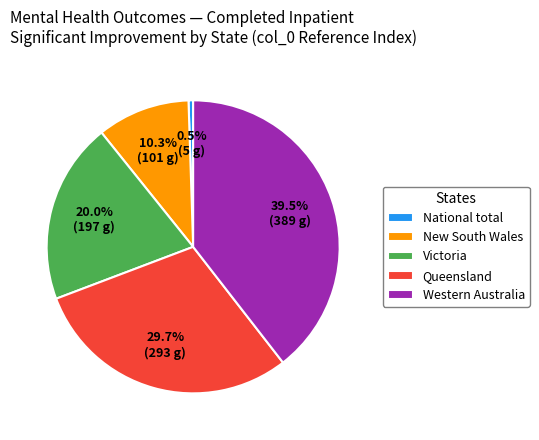

Between New South Wales and National total, which is larger?

New South Wales